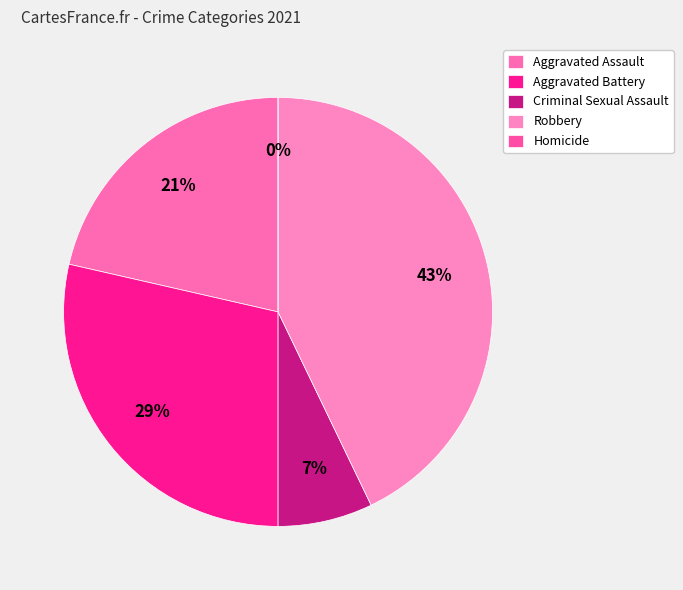

Rank the categories by value from lowest to highest.

Homicide, Criminal Sexual Assault, Aggravated Assault, Aggravated Battery, Robbery